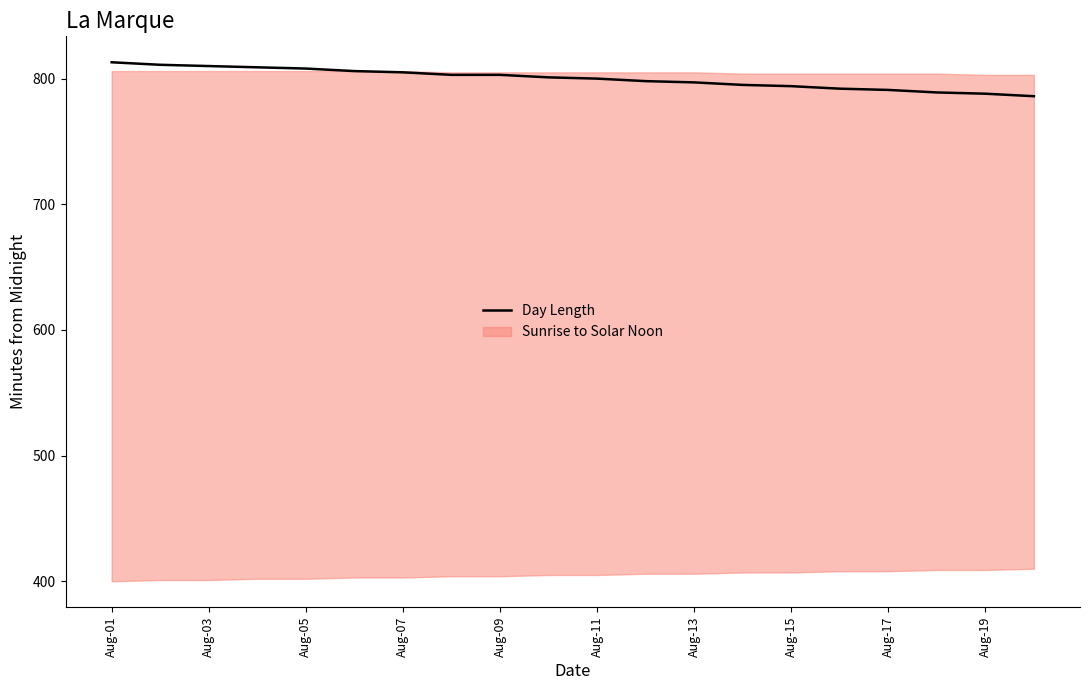

The value of Day Length at Aug-11 is 488. True or false?

False